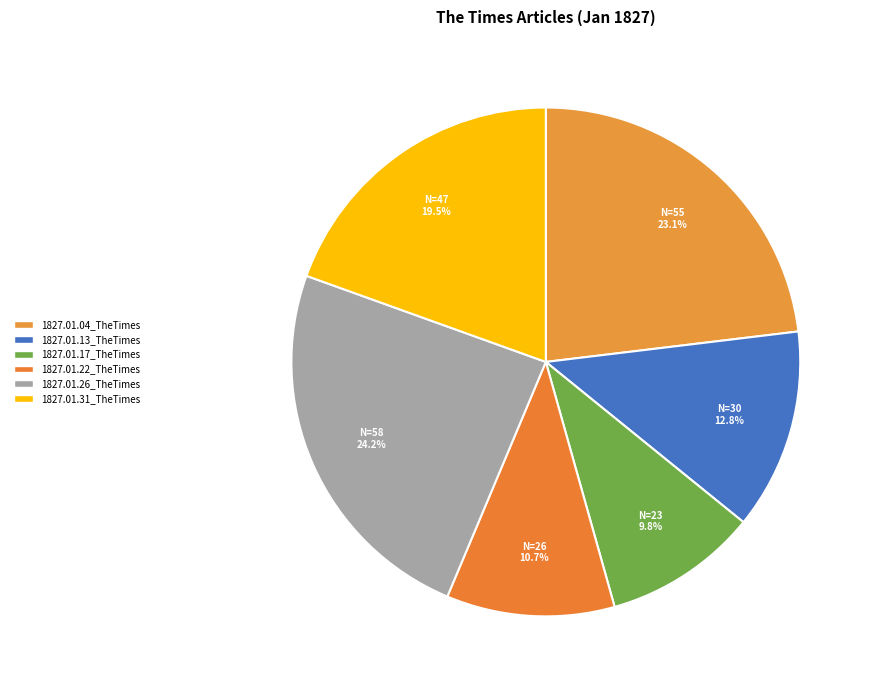

Which slice is the largest?

1827.01.26_TheTimes